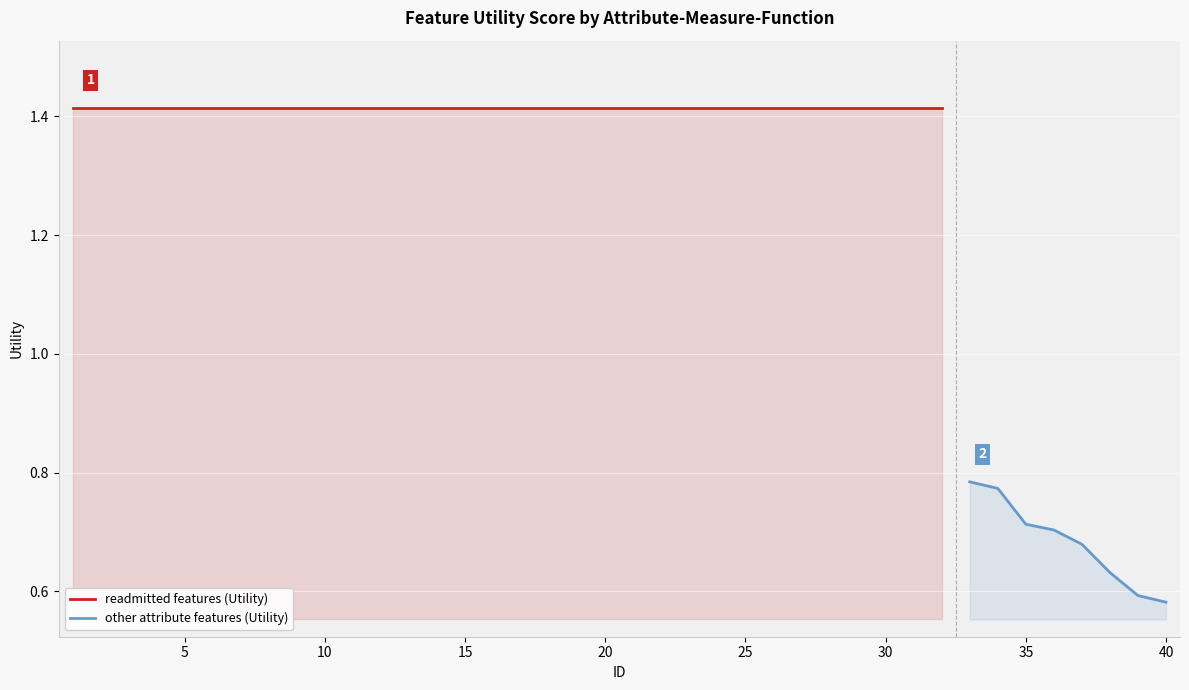

What is the difference between the maximum and second lowest values?

0.8